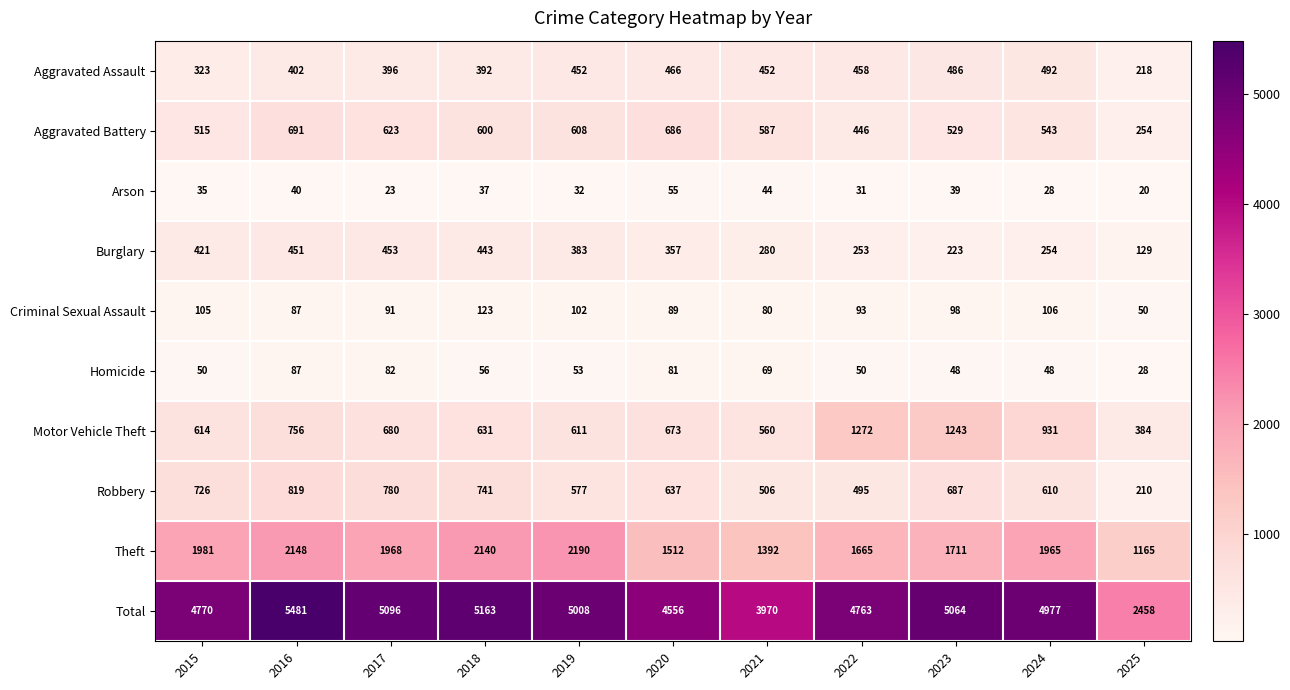

Count the number of categories in the chart.

11